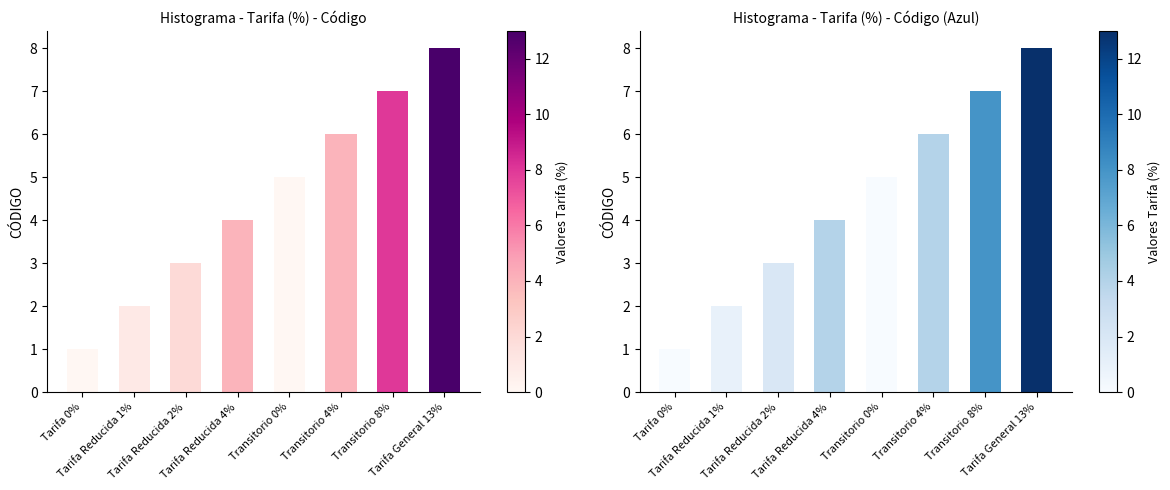

Reading right to left, extract all data points from this chart.

8	7	6	5	4	3	2	1